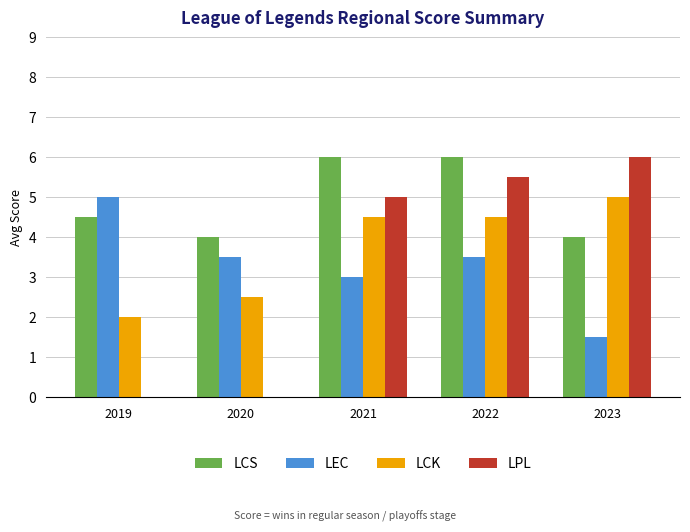

Which category has the highest value in the LCK series?

2023